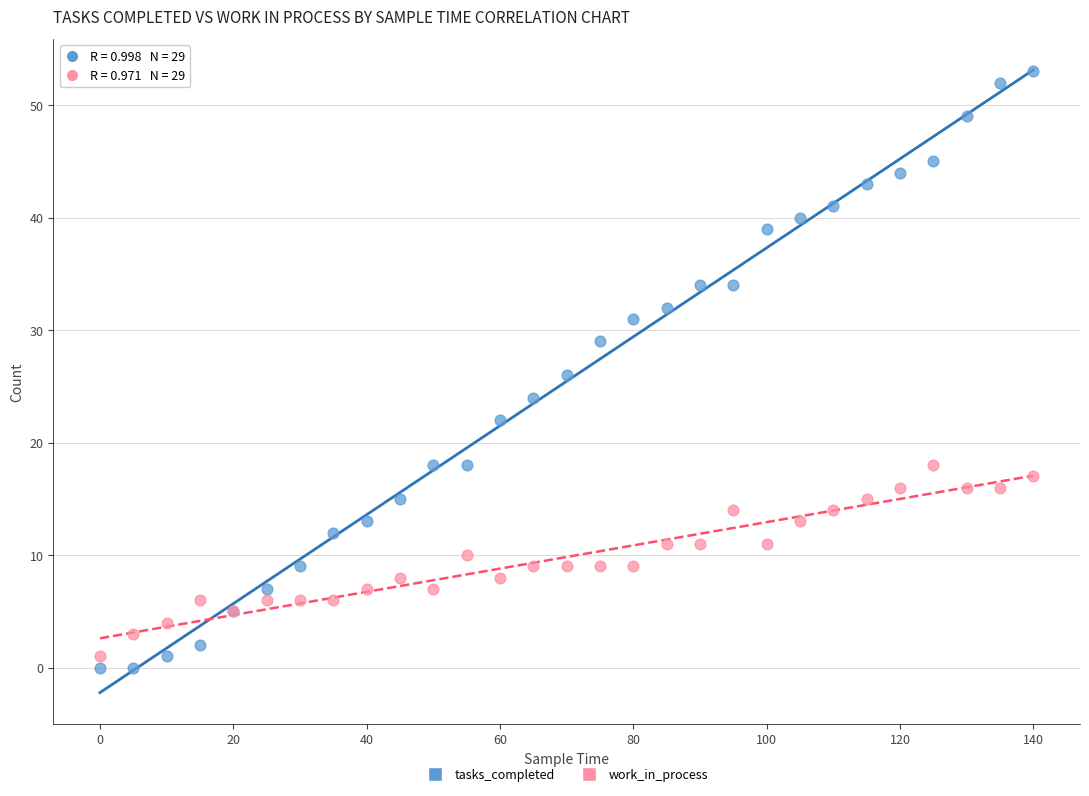

What is the X range (max minus min) for the scatter plot?

140